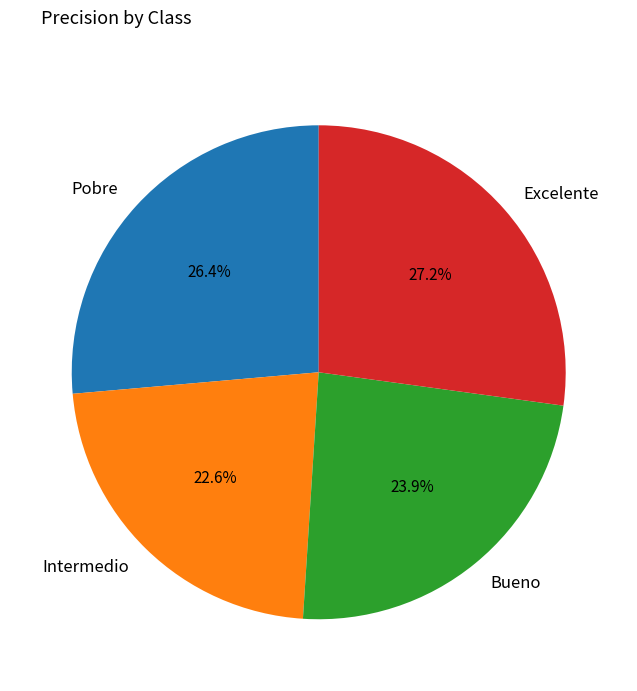

True or false: Excelente accounts for 27% of the total.

True